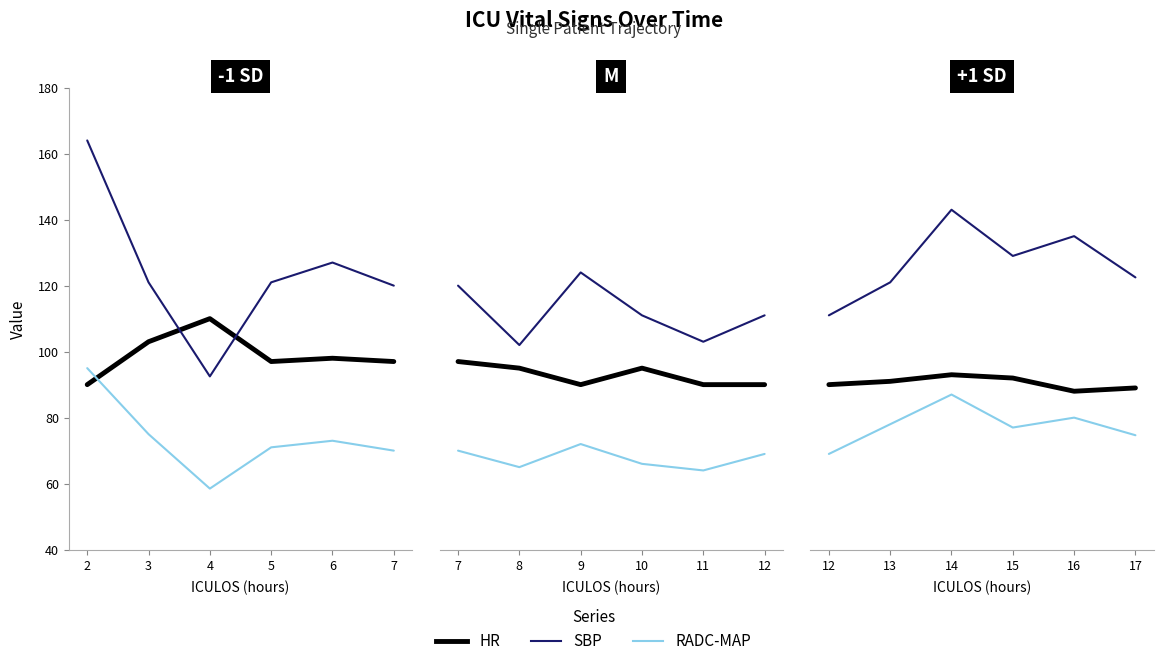

Between 12 and 13, which series saw the biggest shift?

SBP